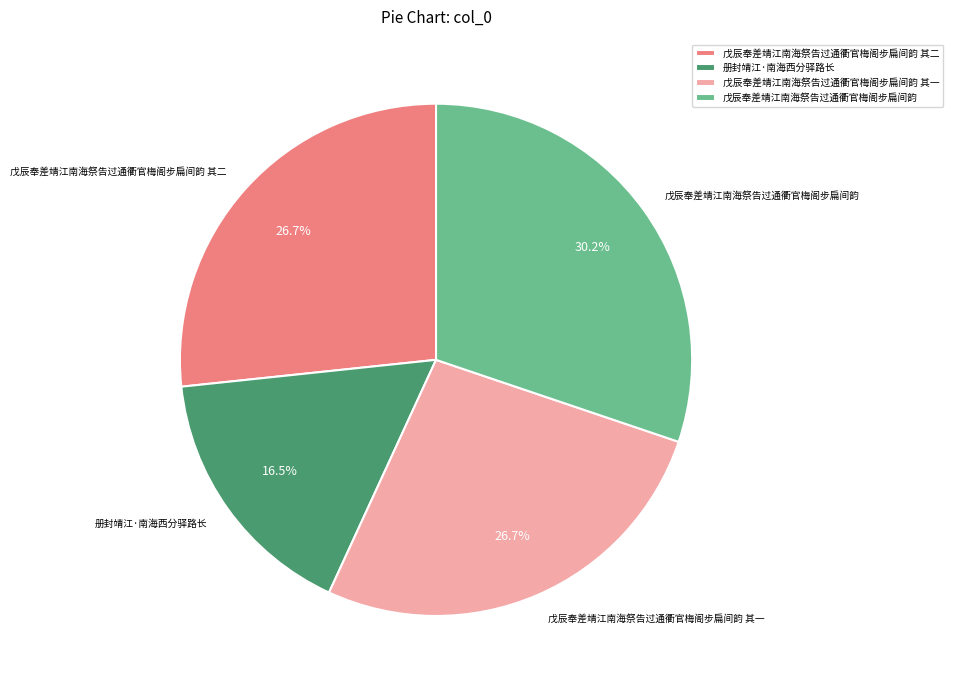

Which slice is the smallest?

册封靖江·南海西分驿路长